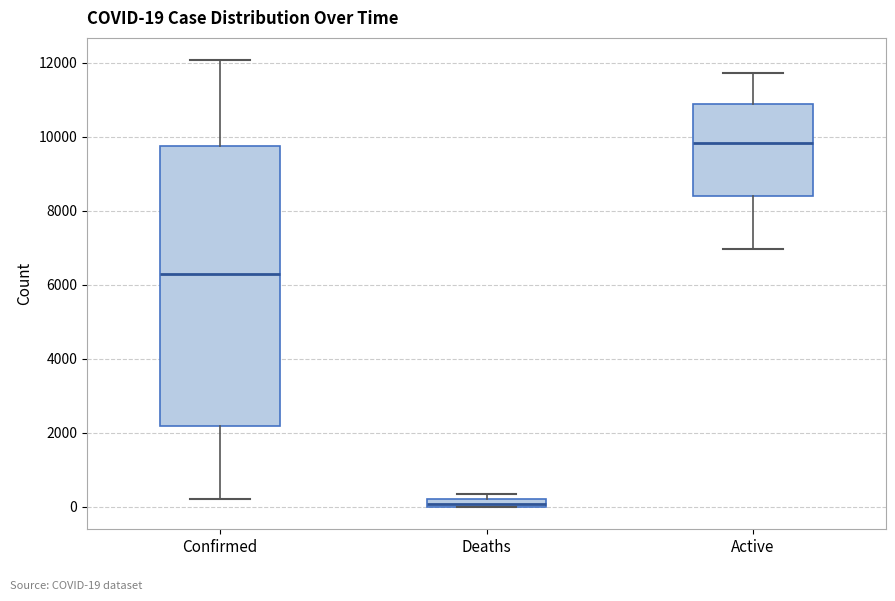

Comparing the boxes themselves (not the whiskers), which one is the tallest?

Confirmed